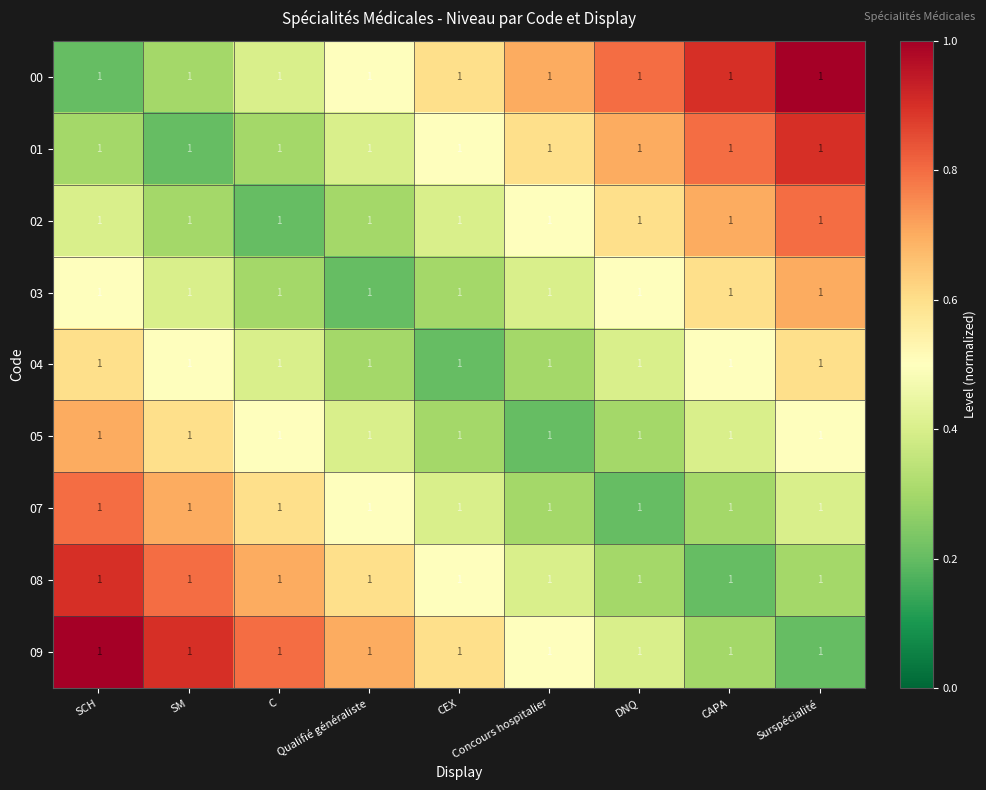

List the series in order of their peak value, highest first.

00, 09, 01, 08, 02, 07, 03, 05, 04